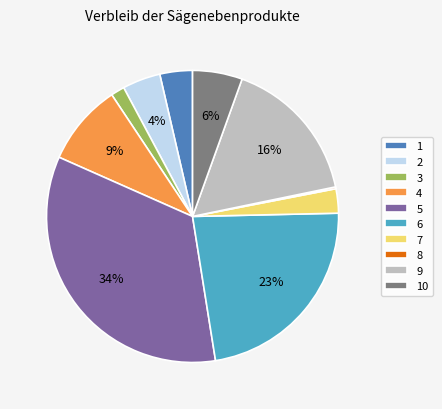

True or false: 1 accounts for 14% of the total.

False